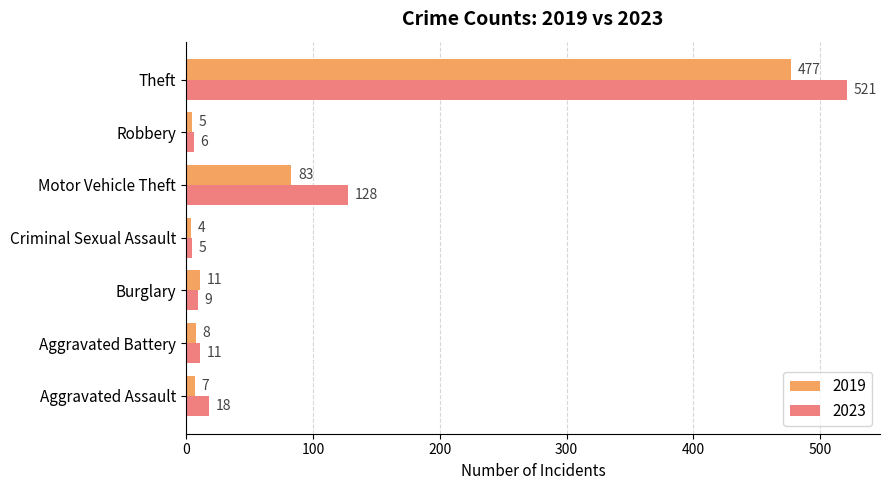

What is the difference between the 2023 values at Theft and Robbery?

515